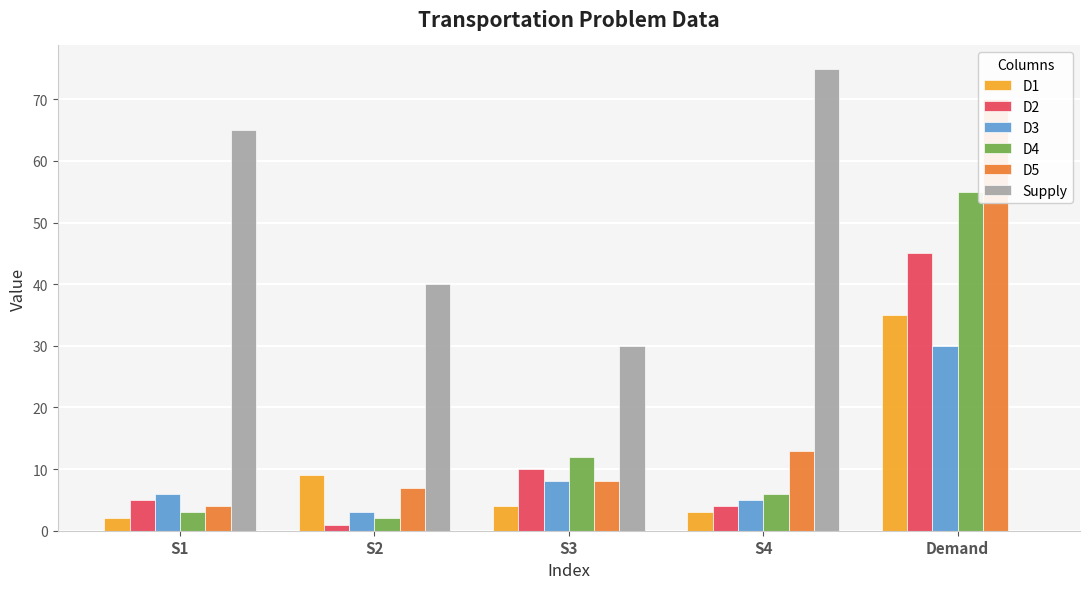

Which series has the largest total across all categories?

Supply